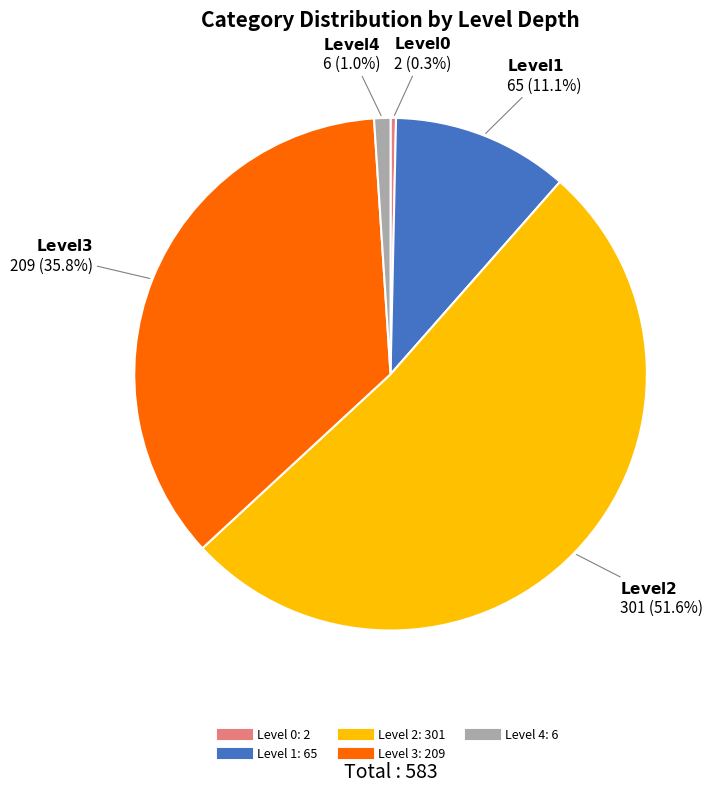

Does any single category account for the majority?

Yes